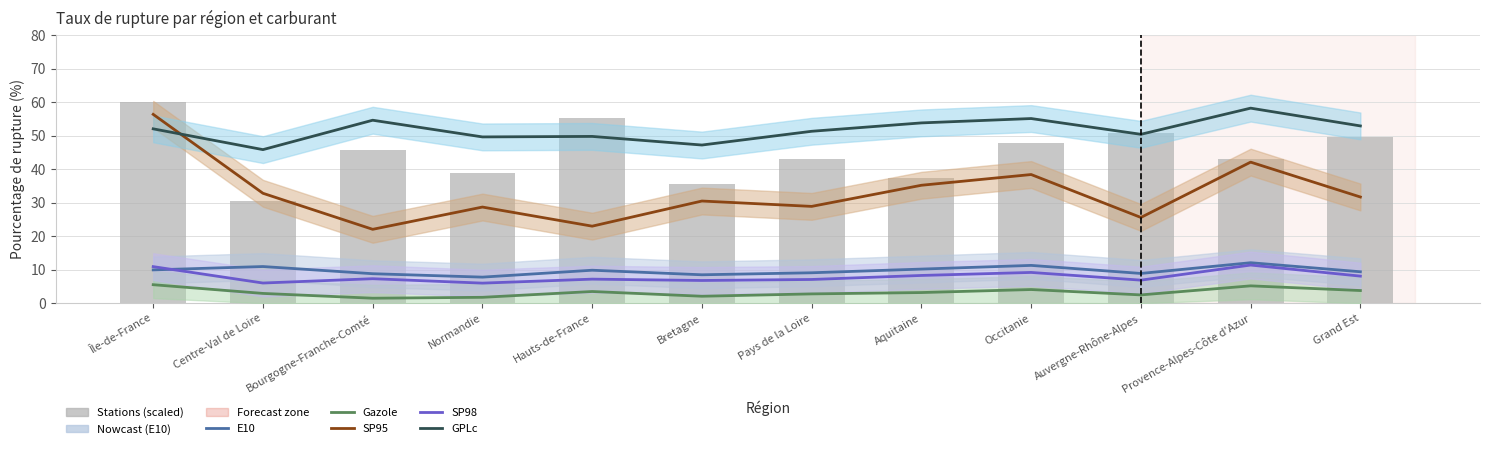

What is the difference between the maximum and minimum values in the nombre_stations (scaled) series?

29.4